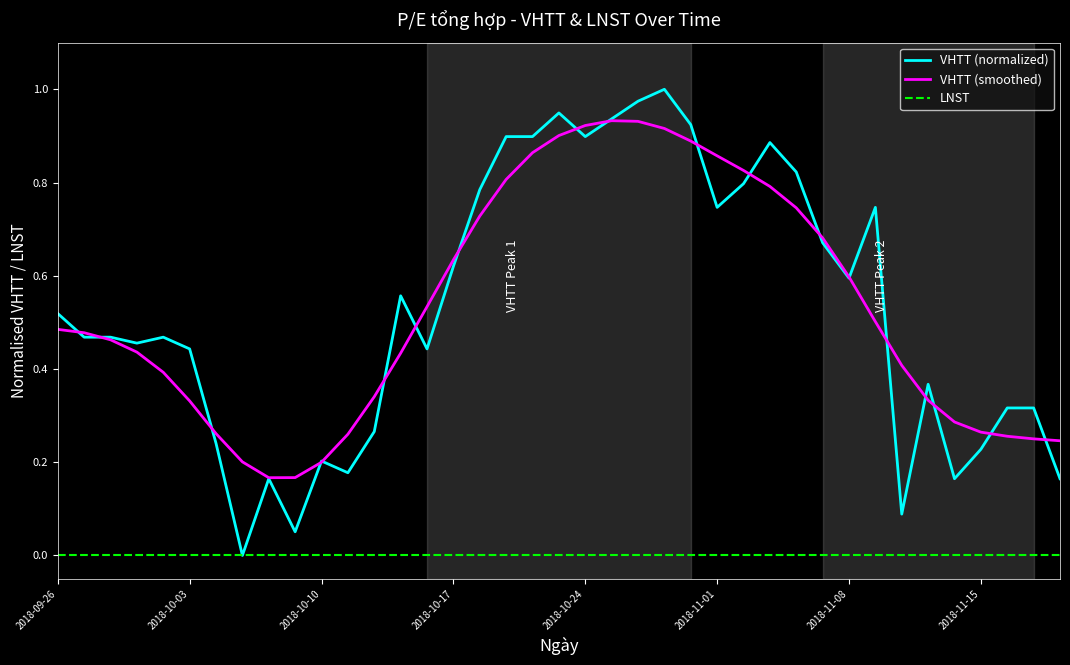

True or false: LNST and VHTT (smoothed) intersect in this chart.

False